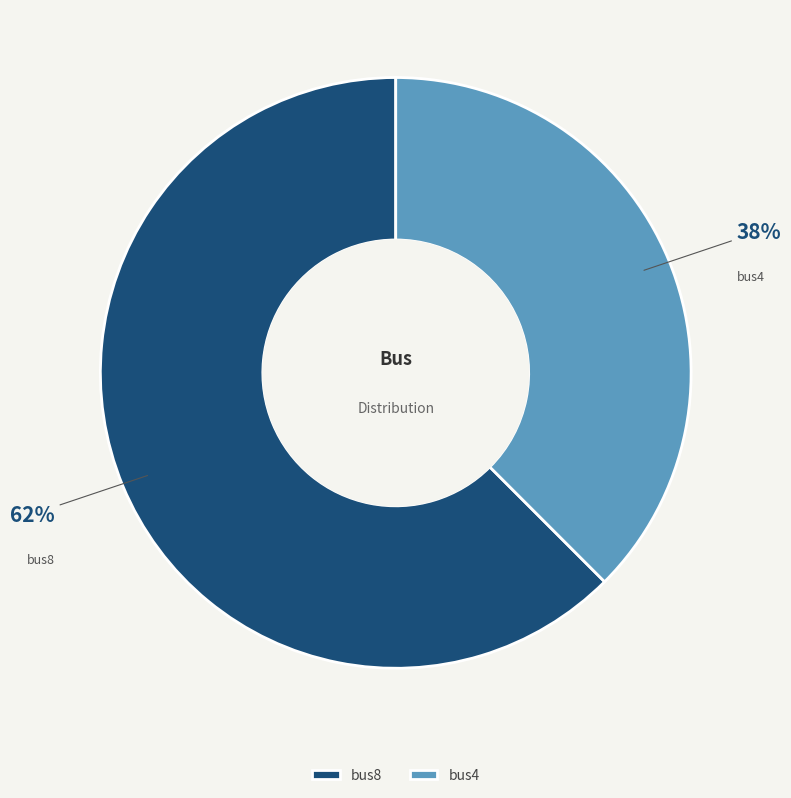

Count the number of slices in the pie.

2